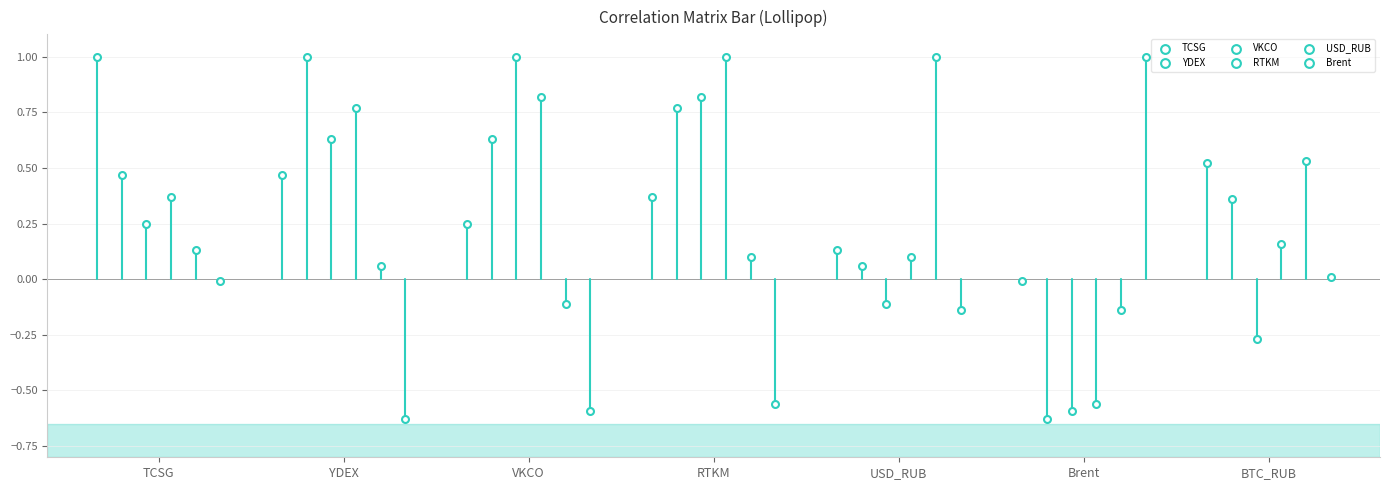

Which series has the largest Y range (max minus min)?

YDEX